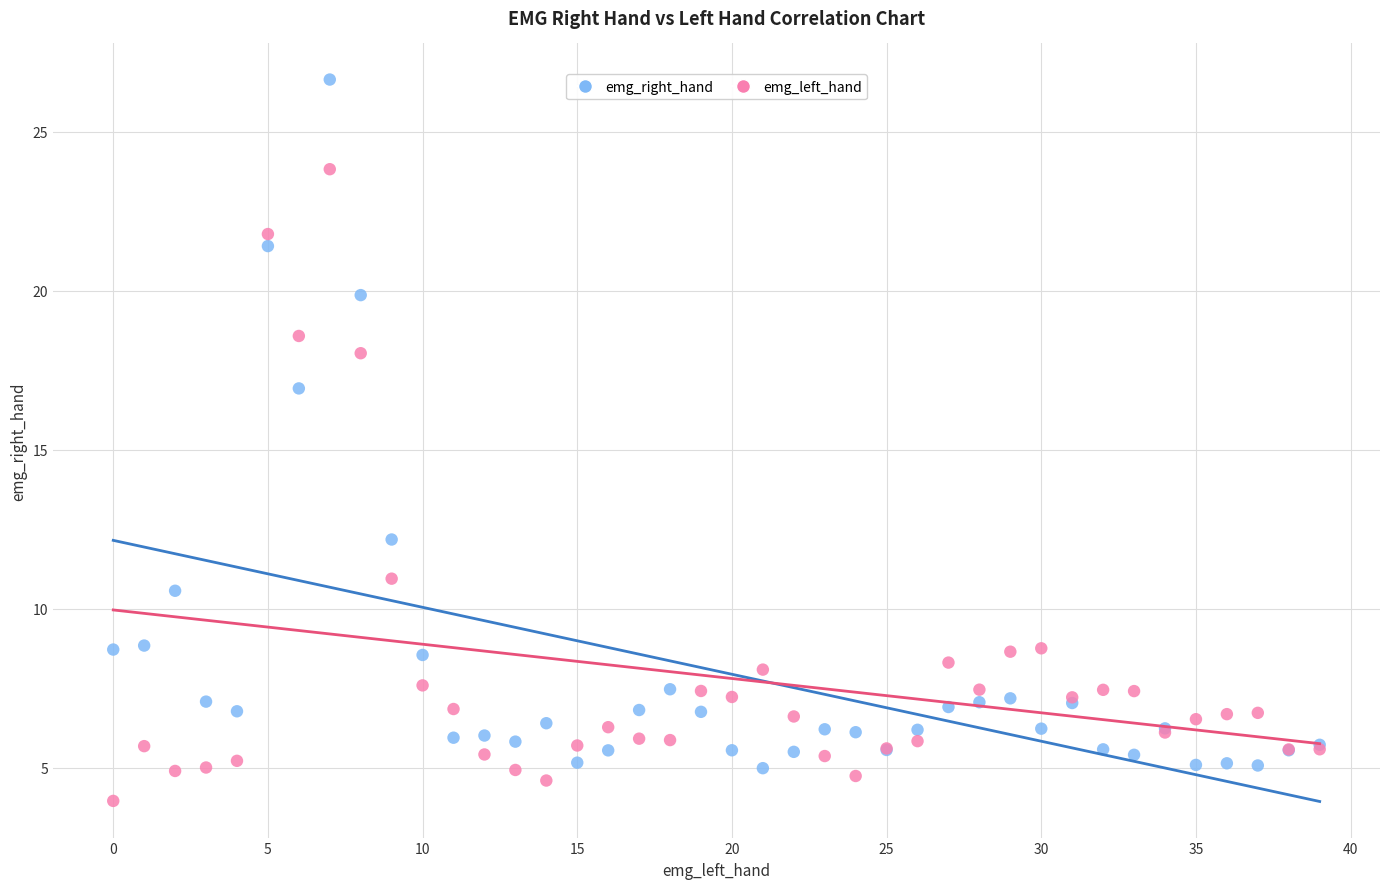

Which series has the widest spread of Y values?

emg_right_hand